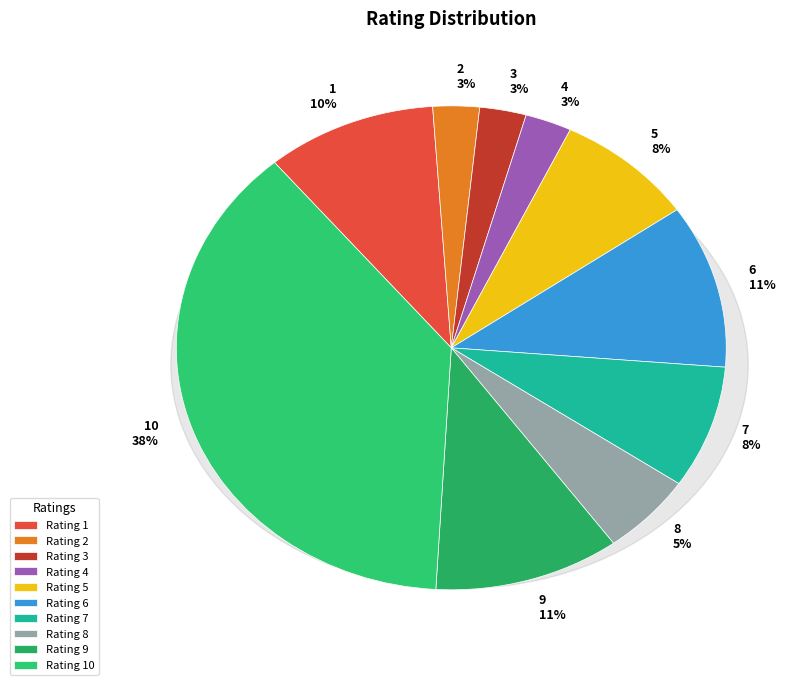

Between 3 and 1, which is larger?

1